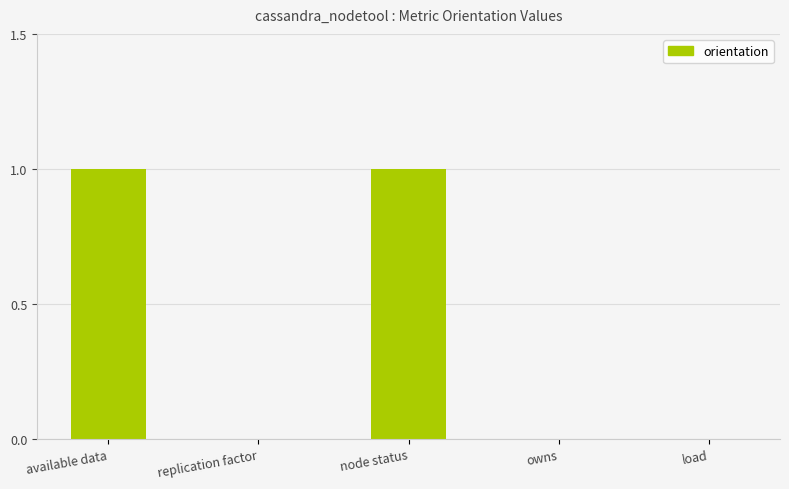

Count the values in the range 0 to 1.

5